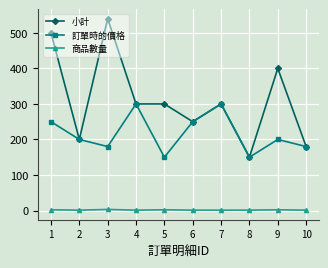

At which category does 小計 reach its first local peak?

3